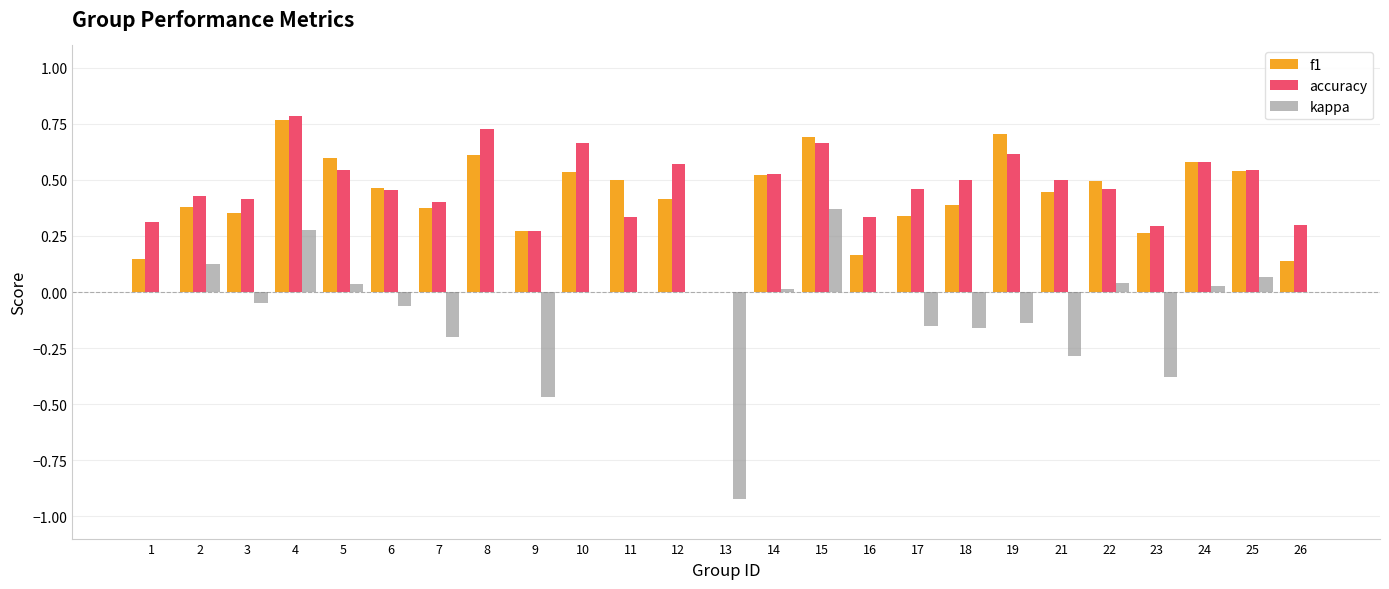

The kappa series shows -0.2 at 17. True or false?

True